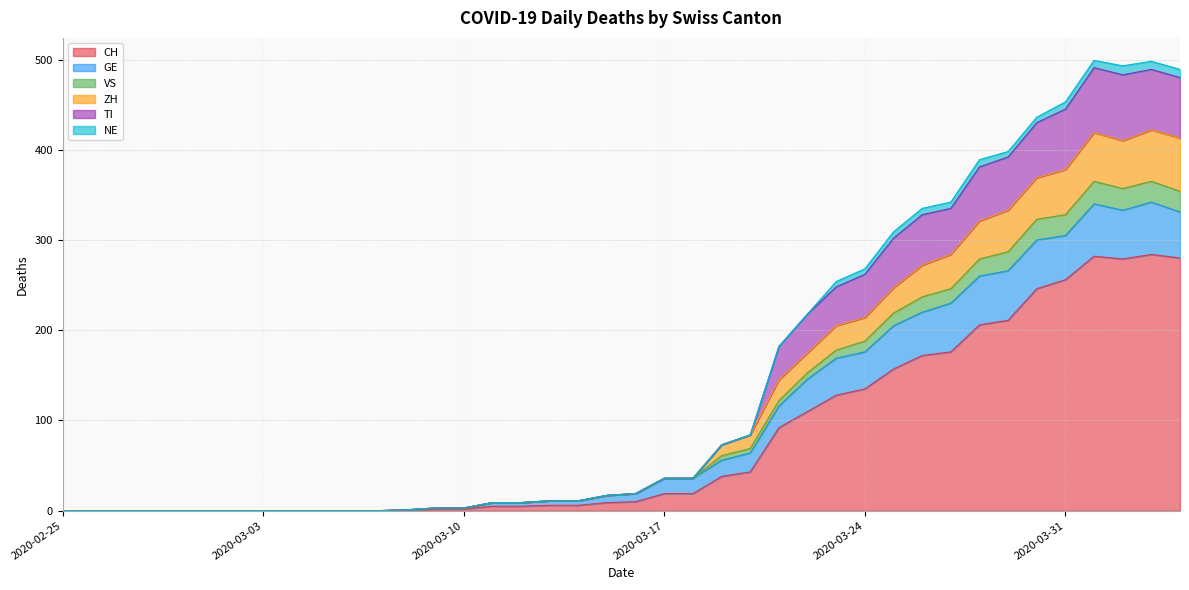

At which category does ZH reach its first local peak?

2020-04-01